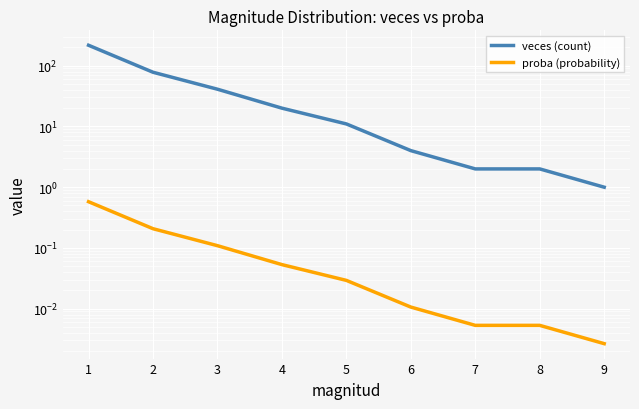

True or false: veces (count) and proba (probability) intersect in this chart.

False